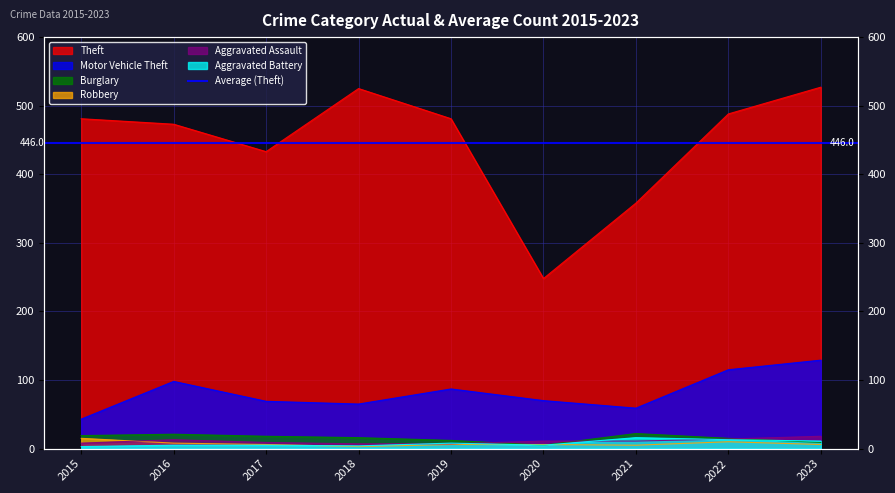

In Theft, how many points are higher than both neighbors (excluding endpoints)?

1